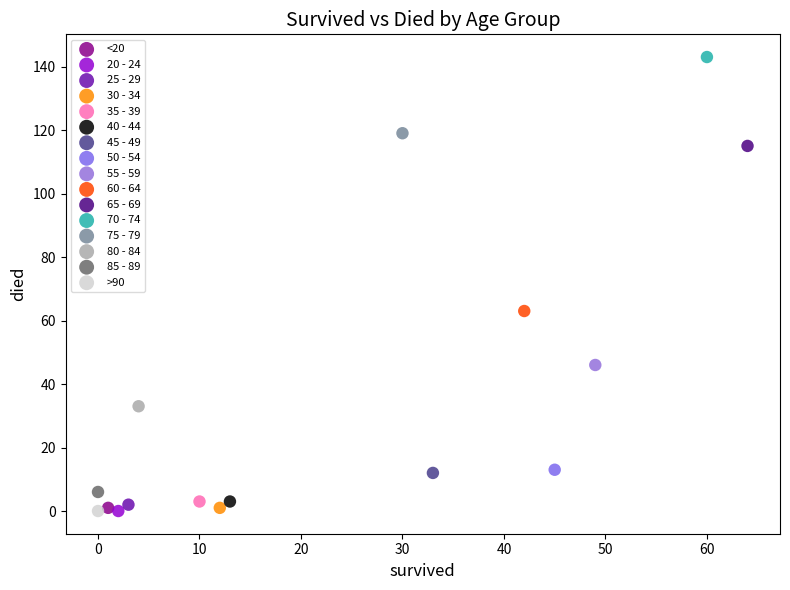

Which series contains the highest Y value?

70 - 74